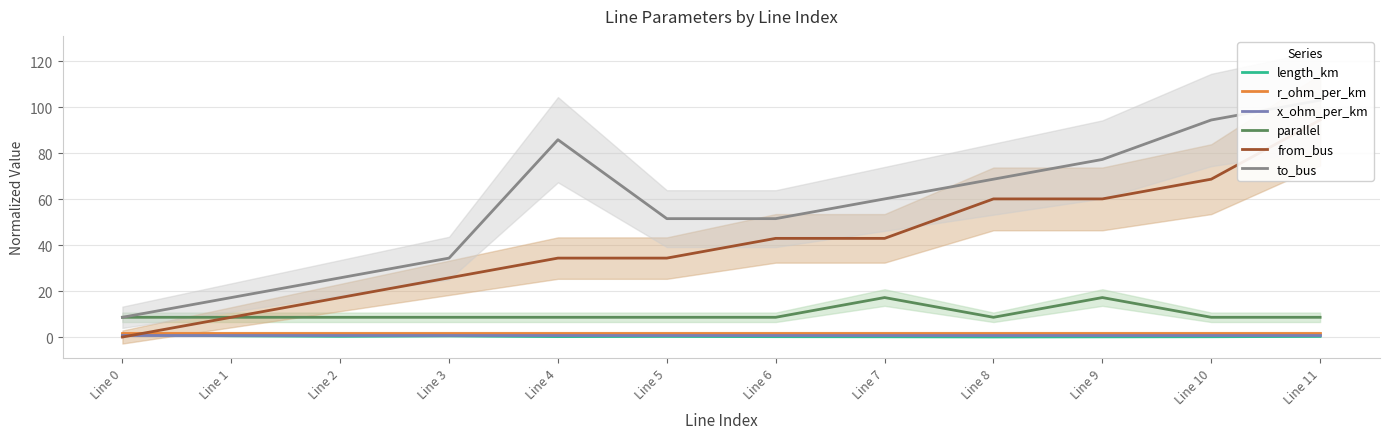

True or false: x_ohm_per_km has more than 1 points higher than both neighbors.

False